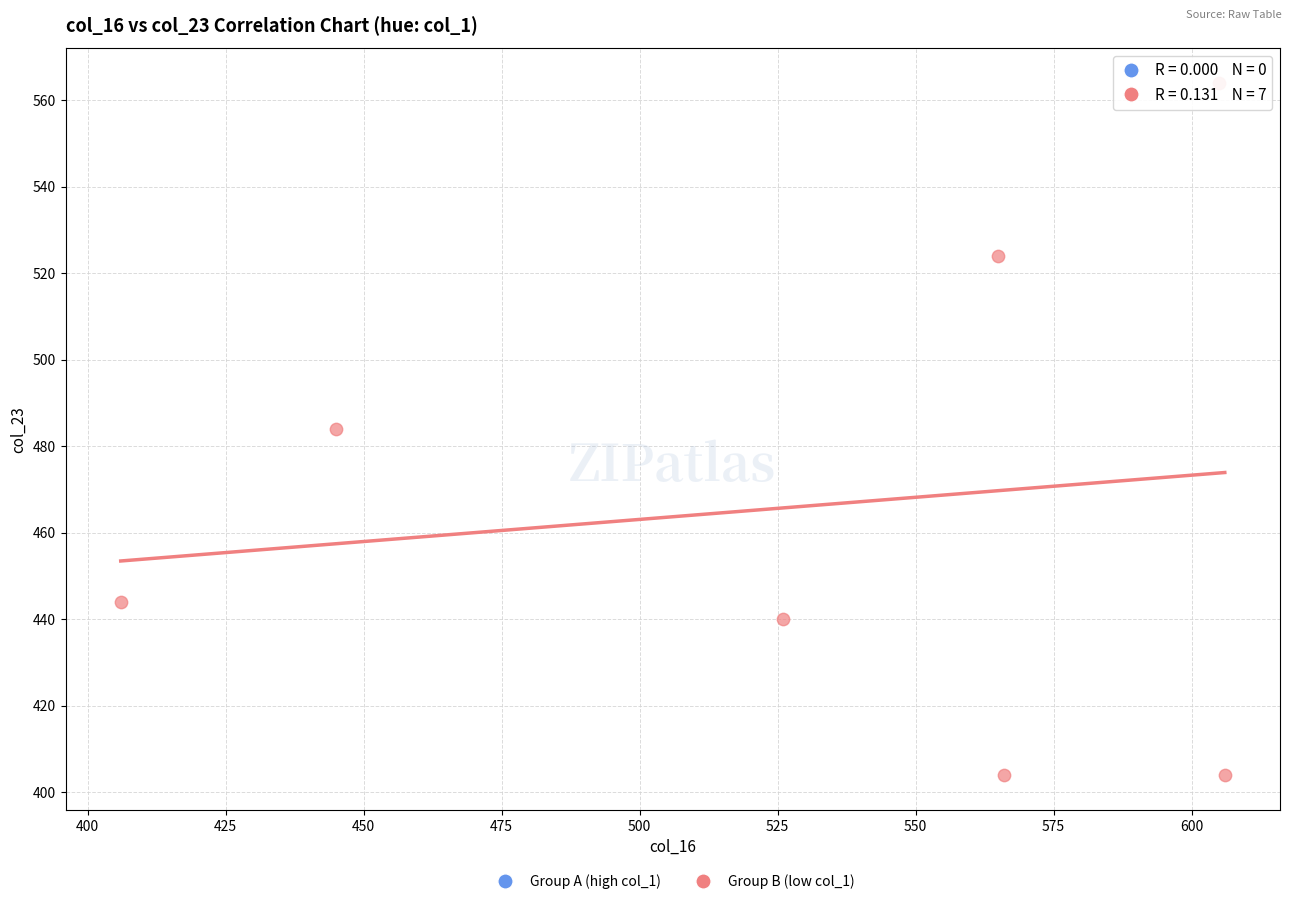

What is the range of Y values (max minus min)?

160